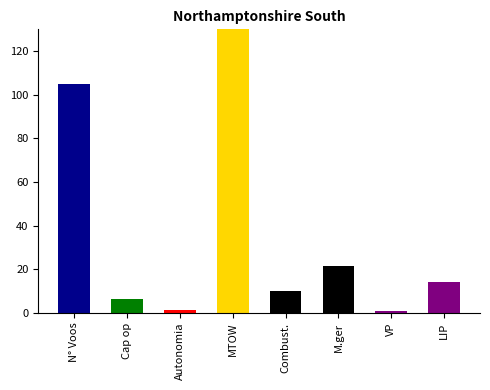

What is the average value?

37.0